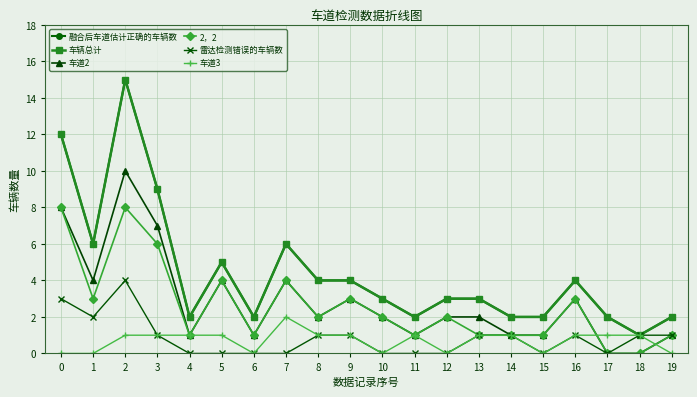

Is this an area chart (filled region under the line)?

No